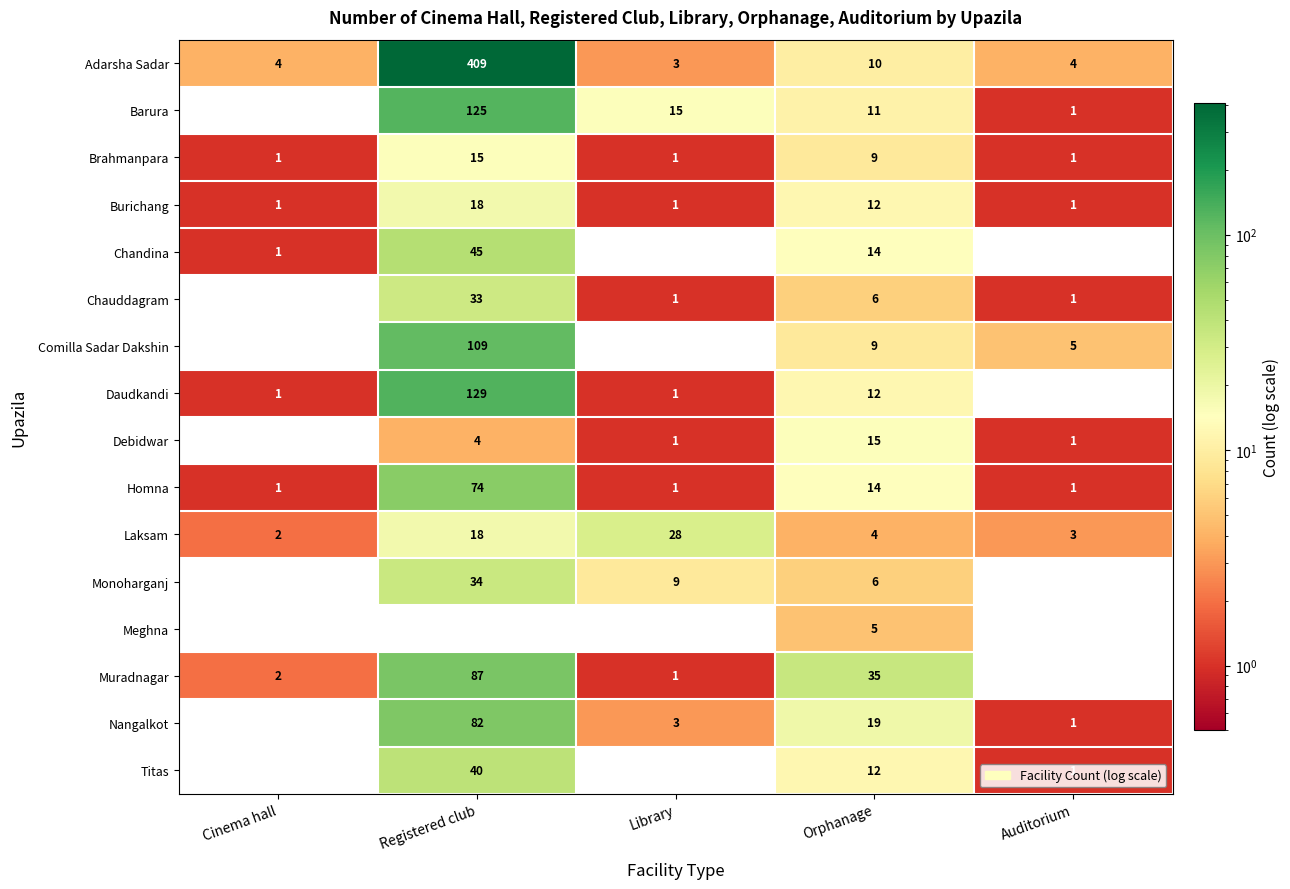

Count the Homna values in the range 1 to 14.

4